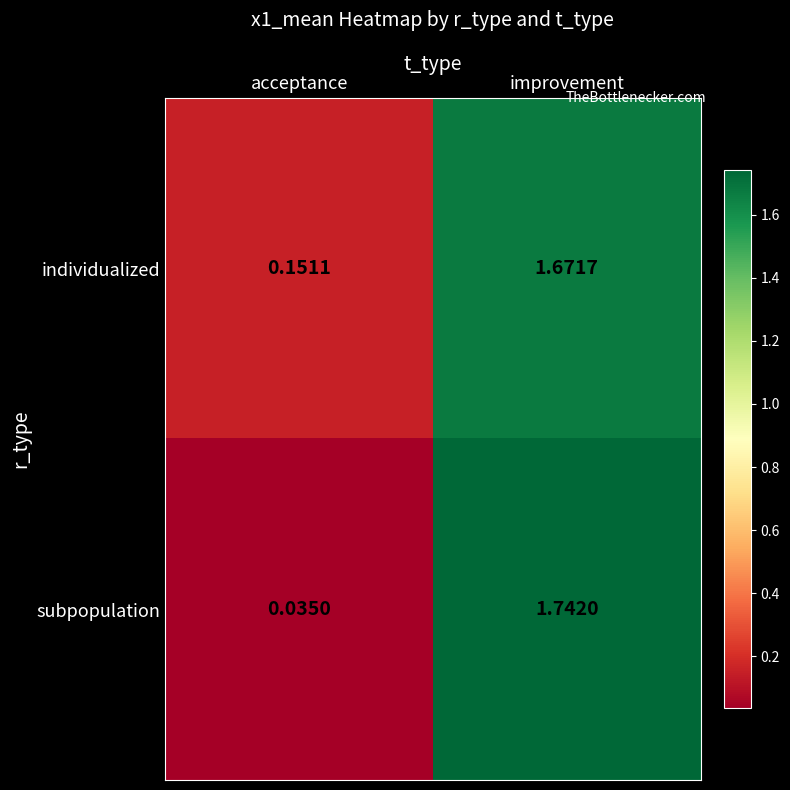

At which category does the chart reach its peak across all series?

improvement